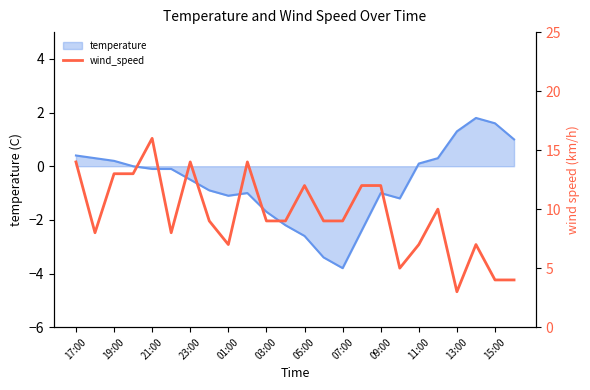

True or false: temperature has a value of 0.4 at 17:00.

True